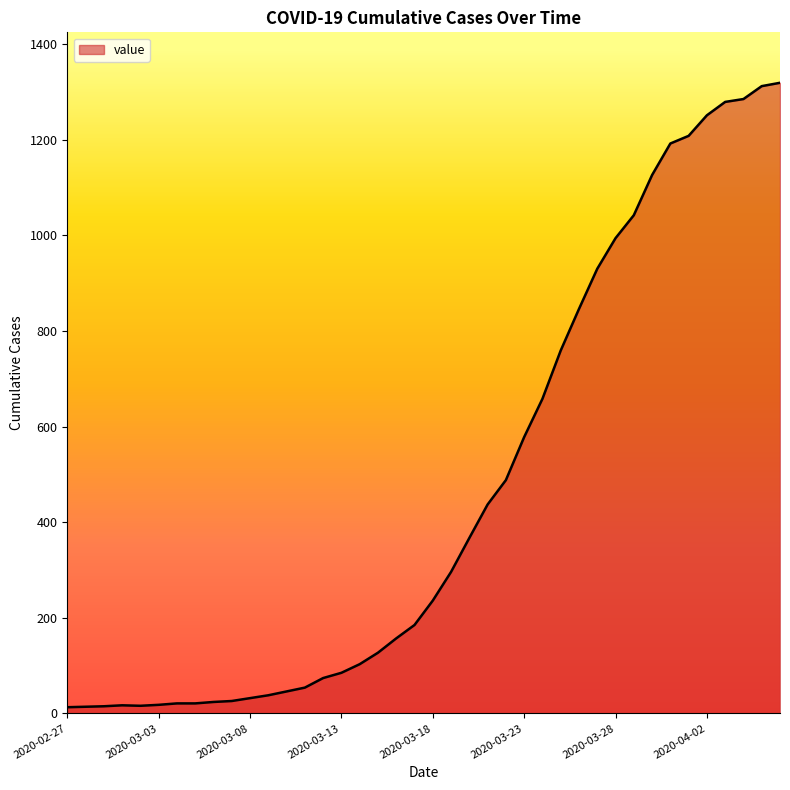

What is the maximum value shown in the chart?

1319